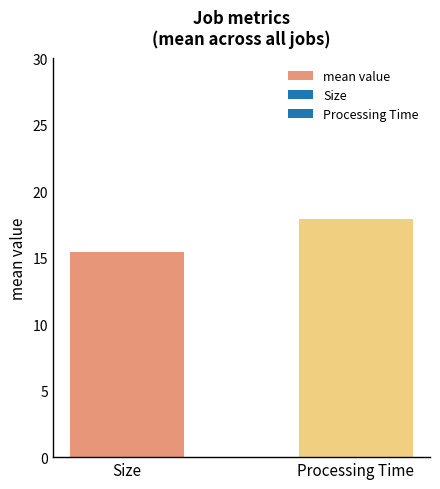

Reading left to right, what are all the values shown in this chart?

15.4	17.9